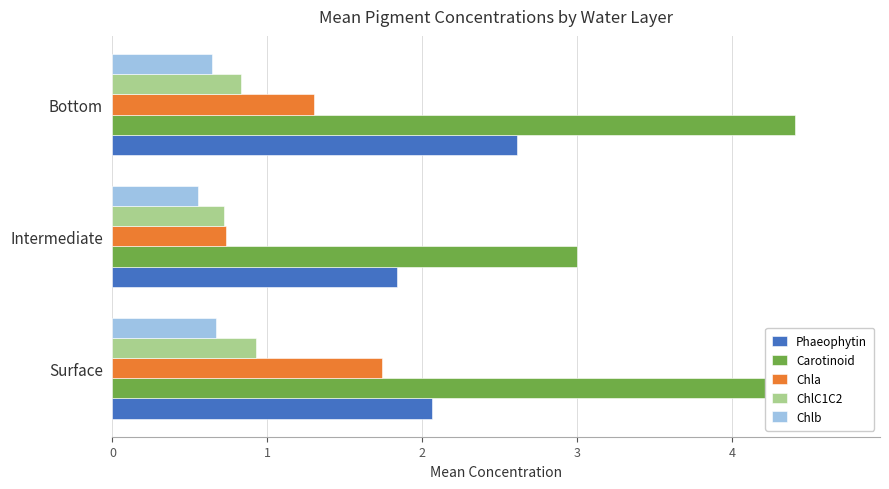

What is the difference between the highest and lowest values at Intermediate?

2.5